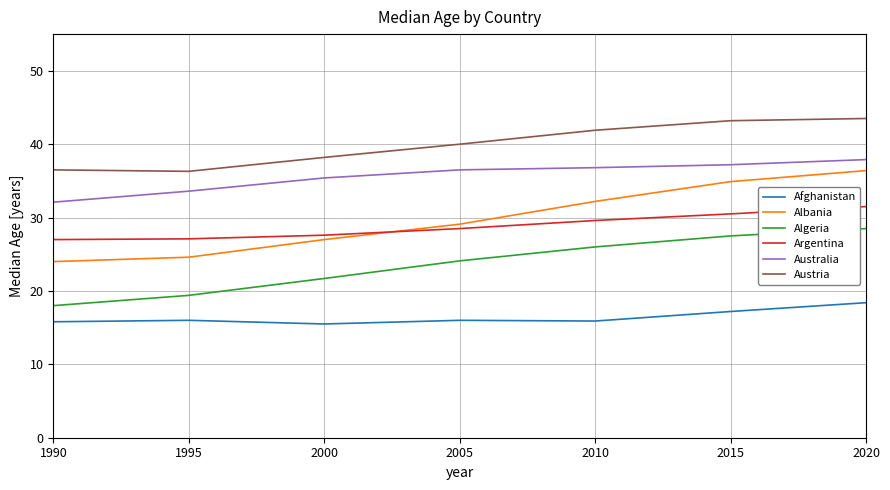

The value of Albania at 1995 is 6.7. True or false?

False